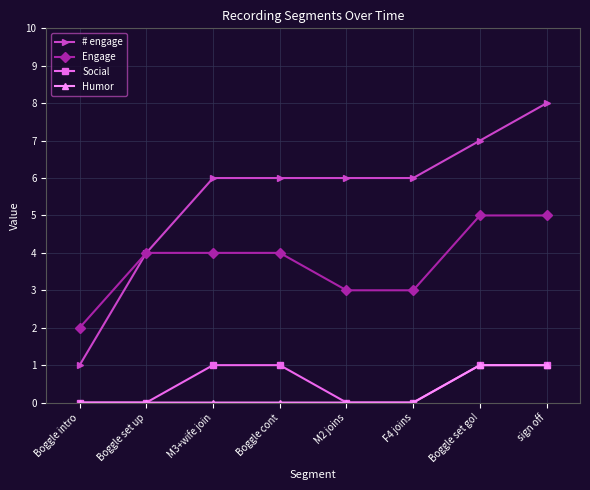

What is the greatest value displayed?

8